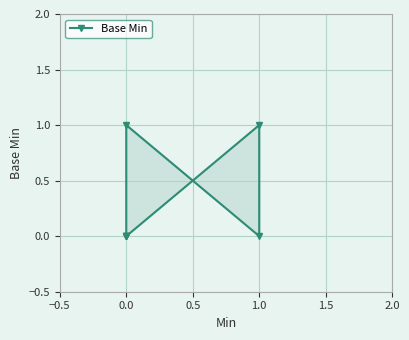

What position from the left is 0.0?

2